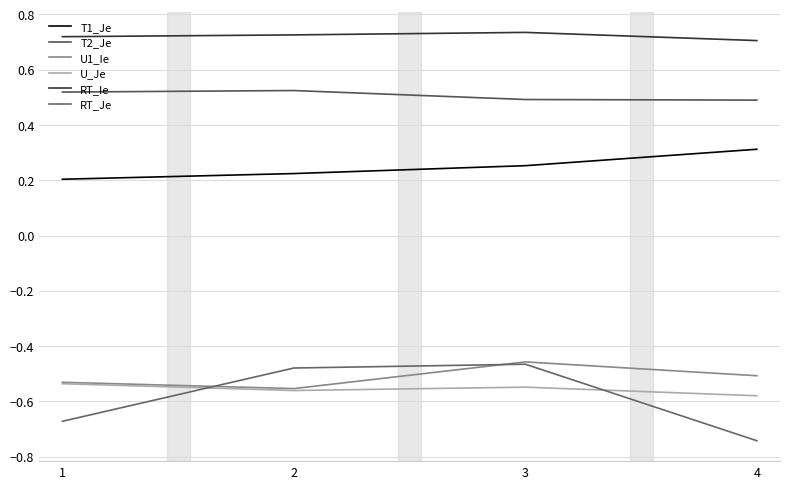

Is the value of RT_Je at 1 greater than the value of U_Je at 3?

No